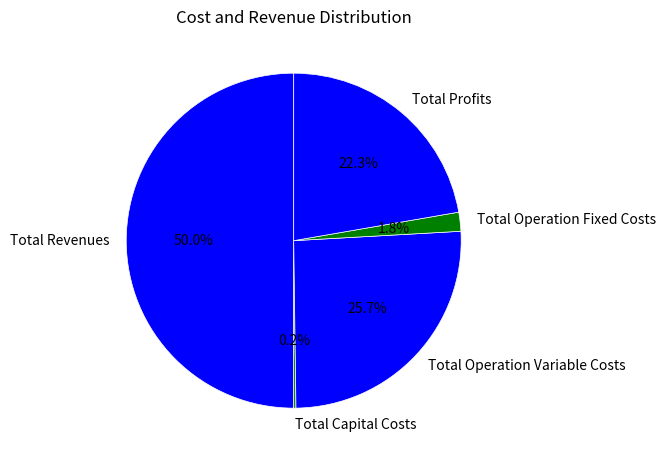

Is Total Operation Fixed Costs the majority of the pie?

No